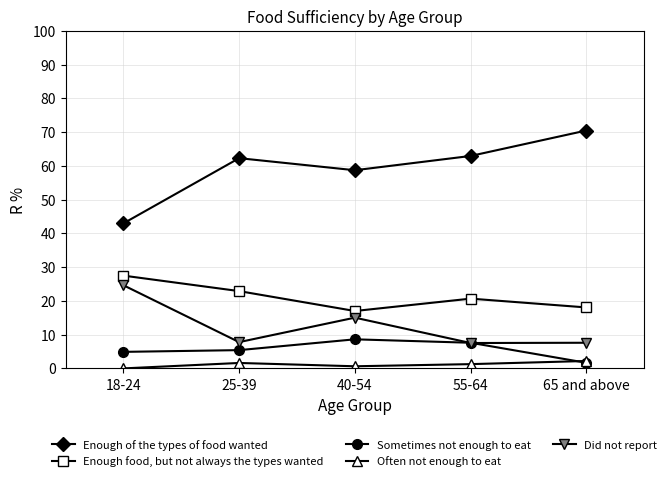

Is the value of Sometimes not enough to eat at 65 and above greater than the value of Did not report at 25-39?

No